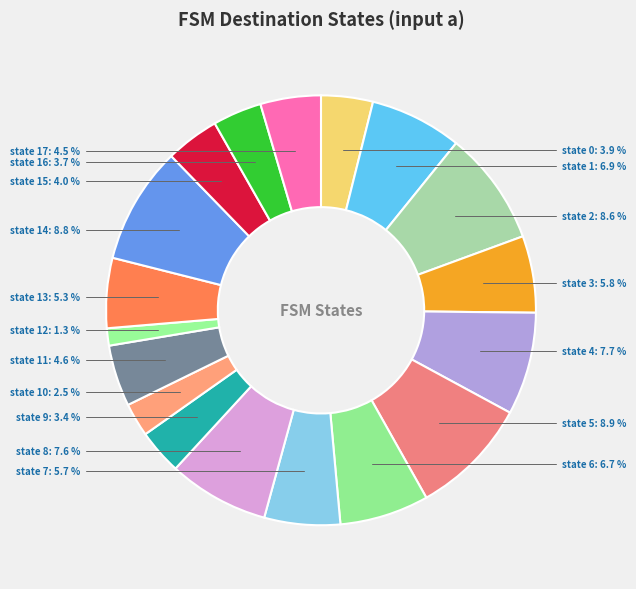

How many slices are in this pie chart?

18